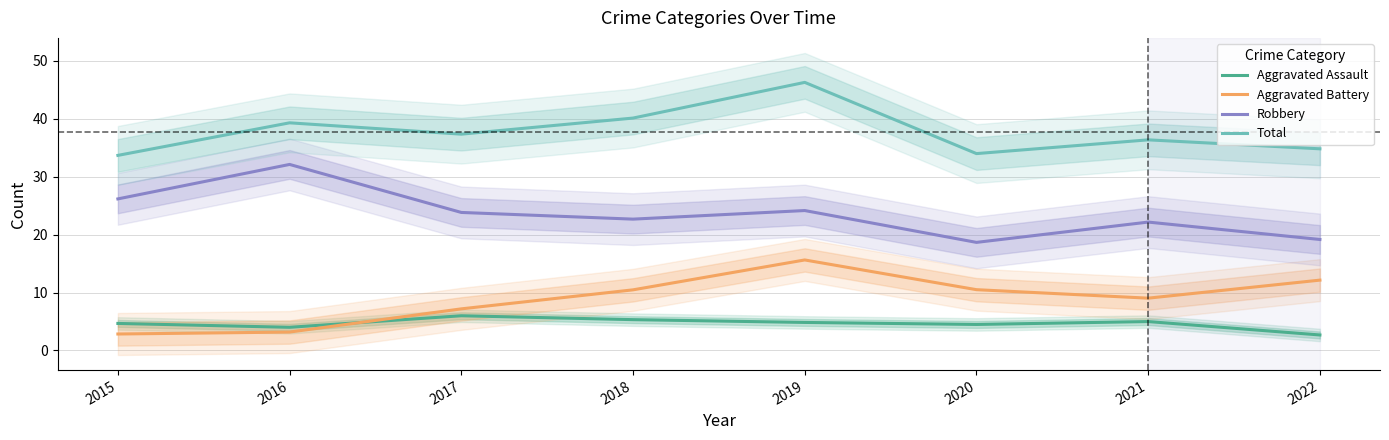

What is the spread (max minus min) of values at 2015?

30.8